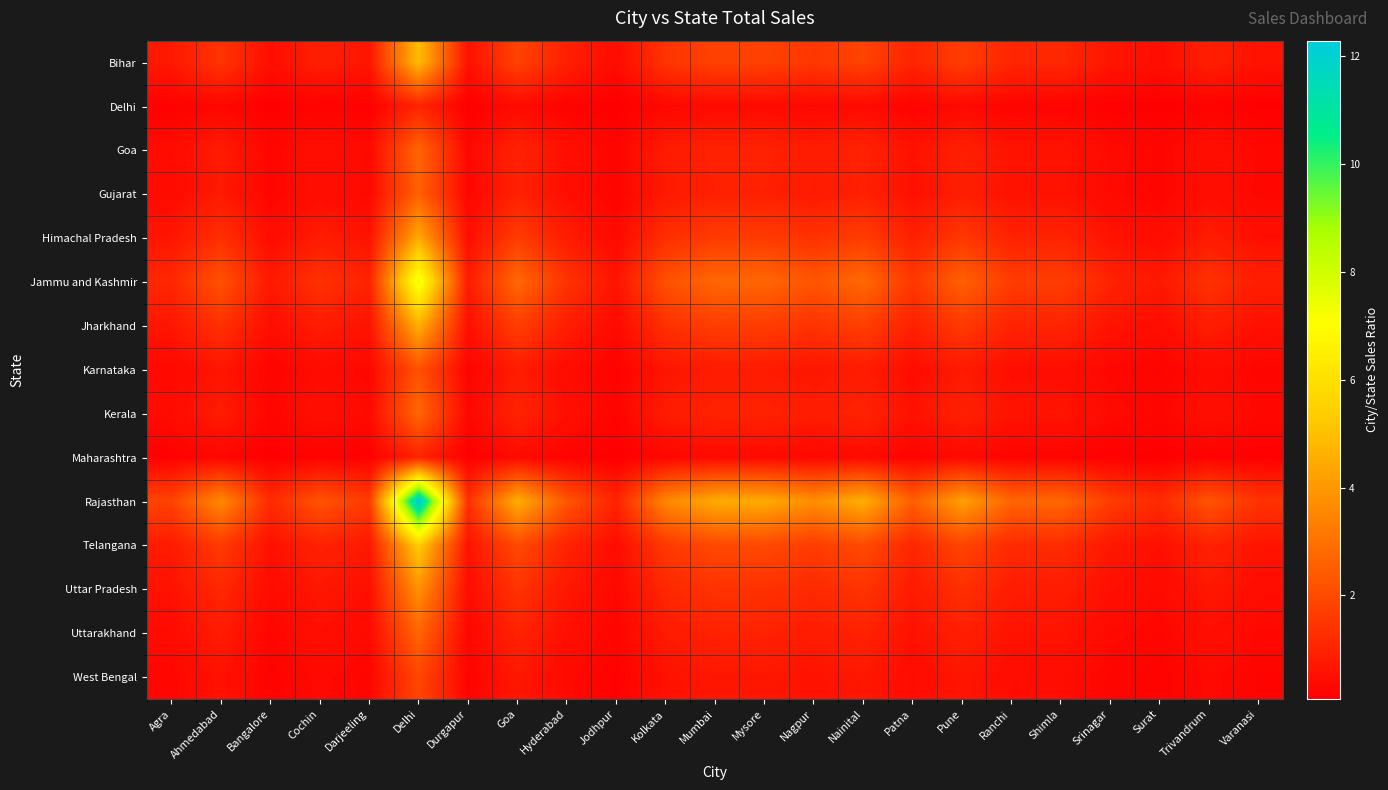

Which has a higher value, Ranchi or Trivandrum?

Ranchi